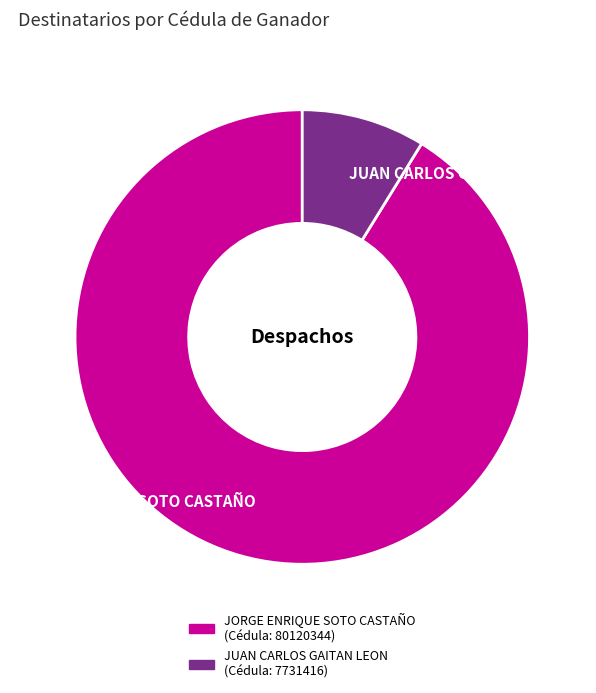

Between JUAN CARLOS GAITAN LEON and JORGE ENRIQUE SOTO CASTAÑO, which is larger?

JORGE ENRIQUE SOTO CASTAÑO